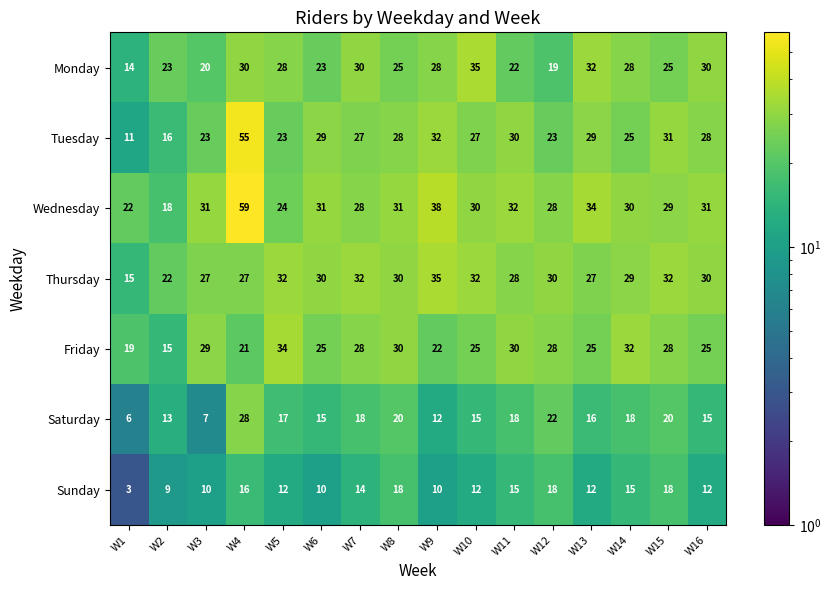

At which category is the sum across all series the highest?

W4